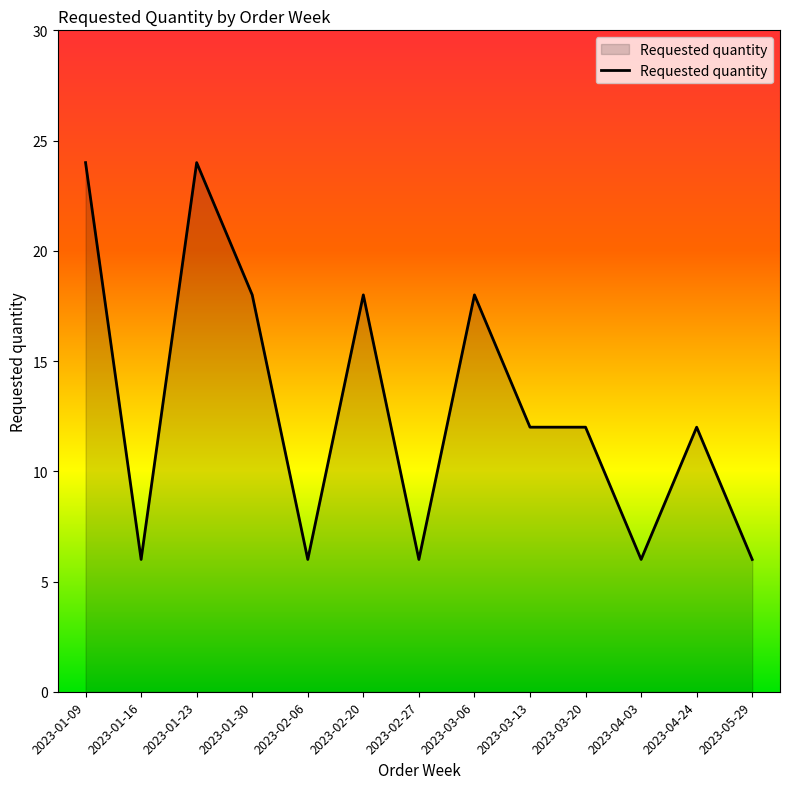

What is the minimum value shown in the chart?

6